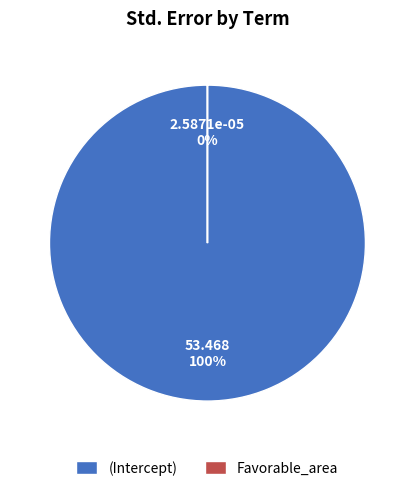

Which has a higher value, (Intercept) or Favorable_area?

(Intercept)